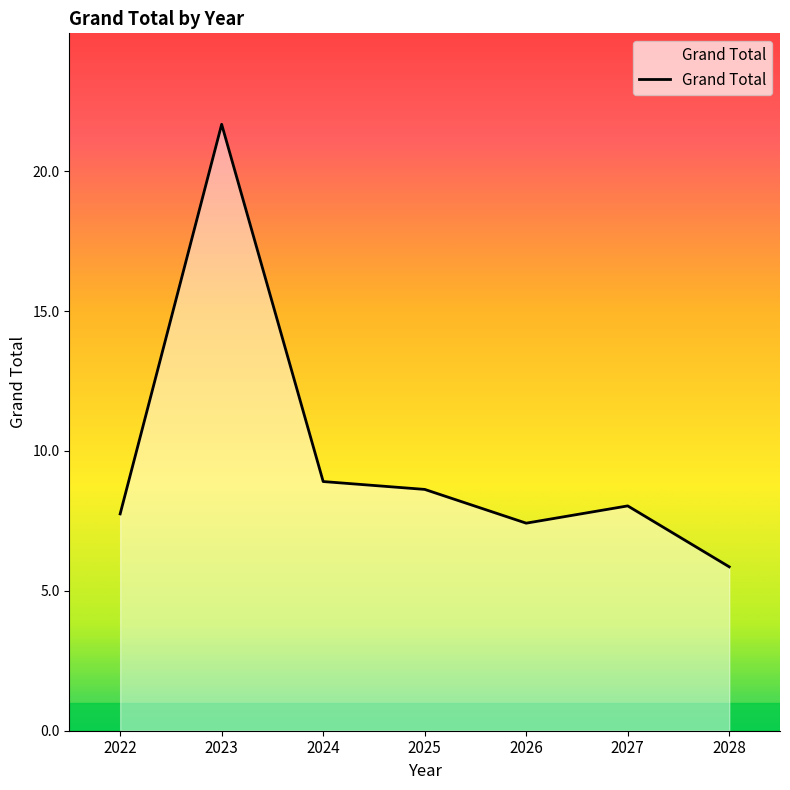

At which label does the data first exceed 8?

2023